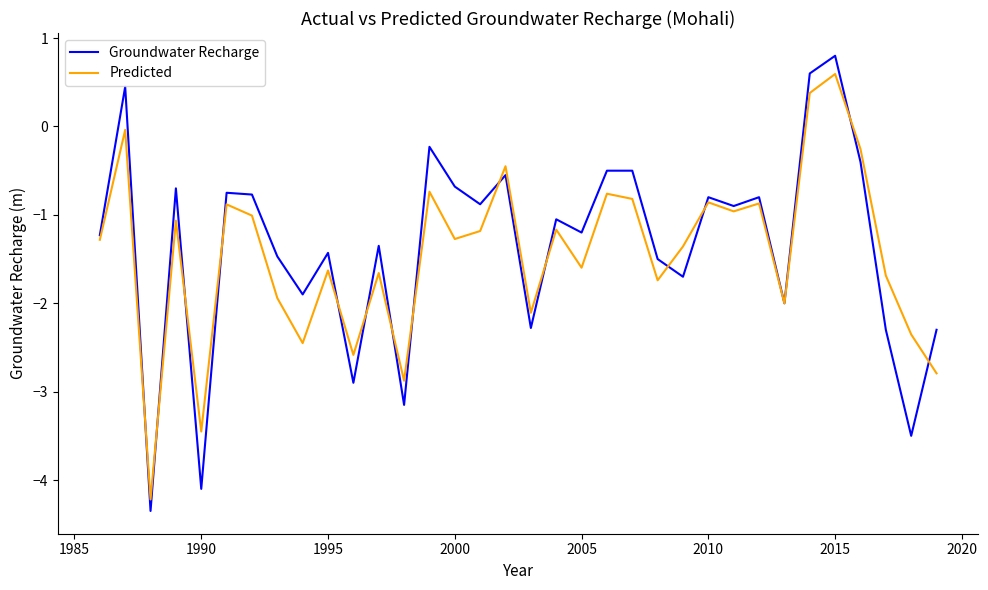

True or false: Predicted and Groundwater Recharge intersect in this chart.

True